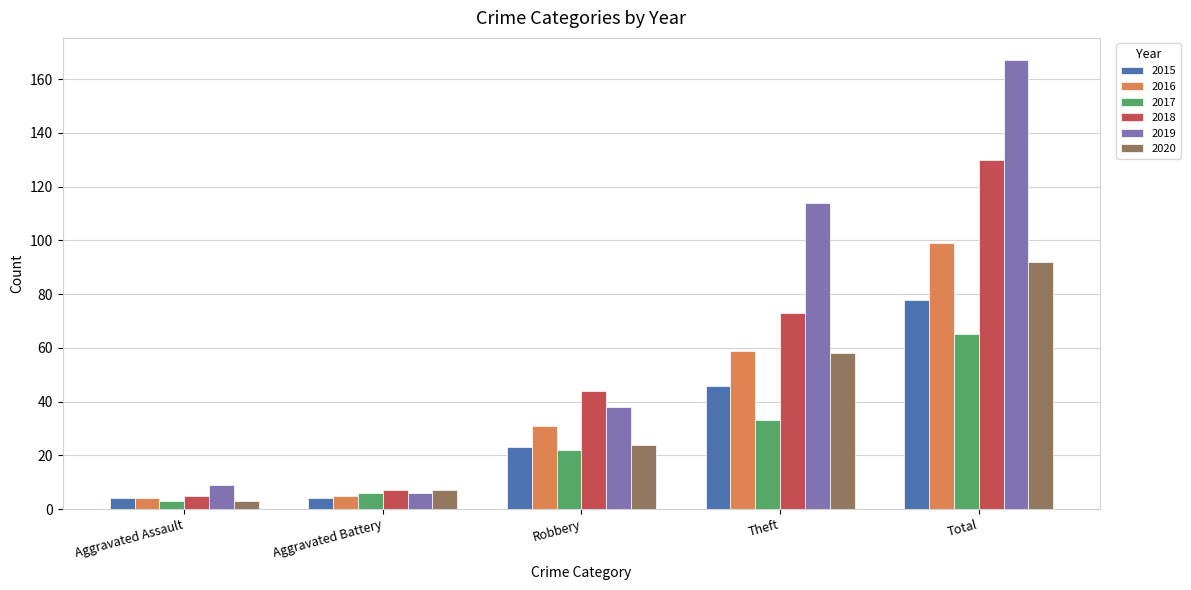

What is the value of the 2015 bar at the 4th from the left?

46